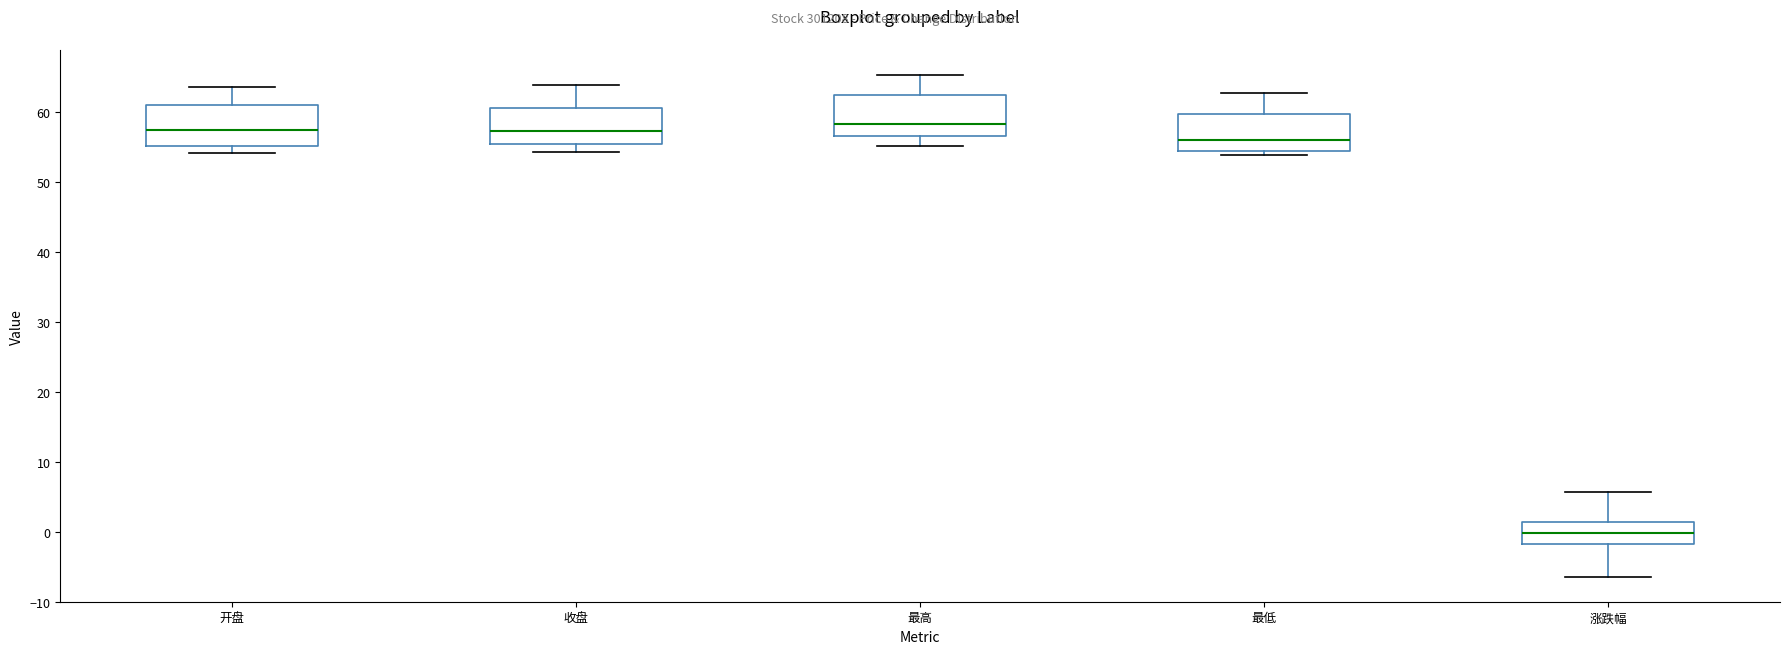

Which box's median line is the lowest?

涨跌幅